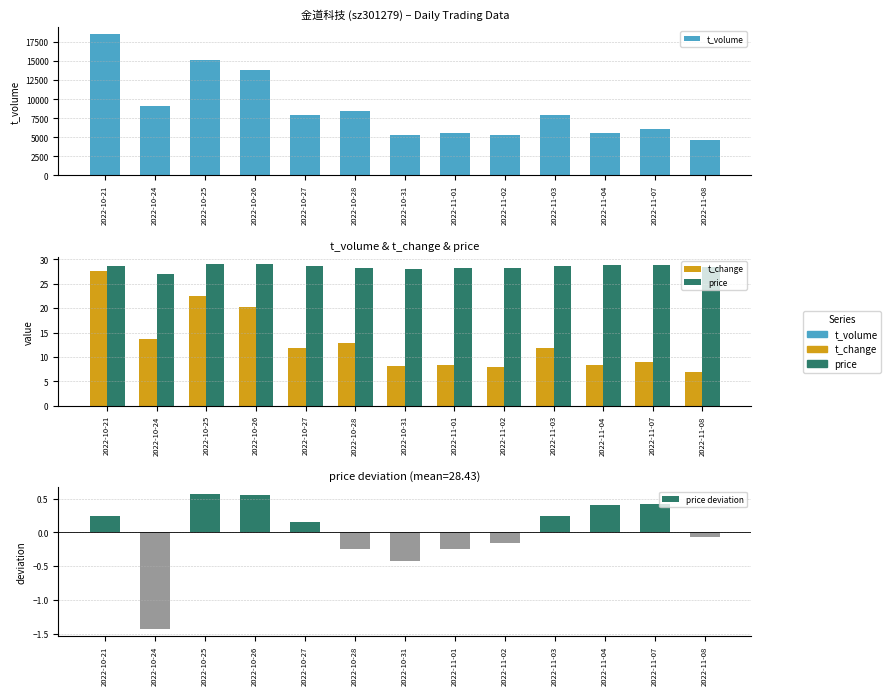

At which label does t_volume reach its peak?

2022-10-21